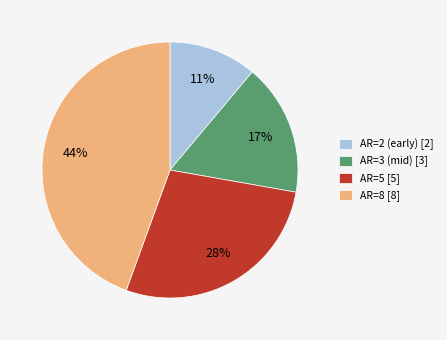

How many slices are in this pie chart?

4